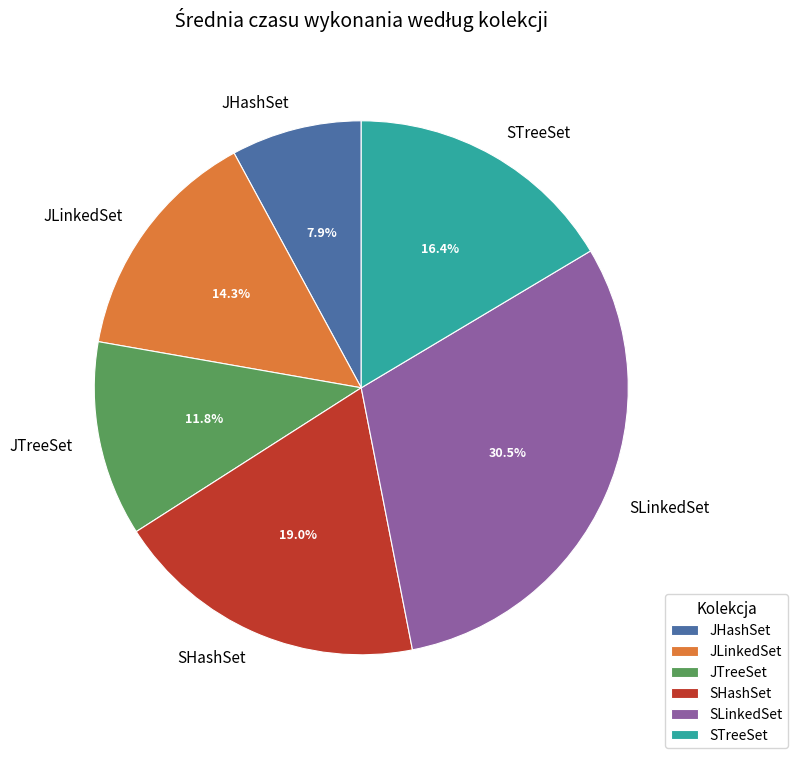

How many slices are in this pie chart?

6